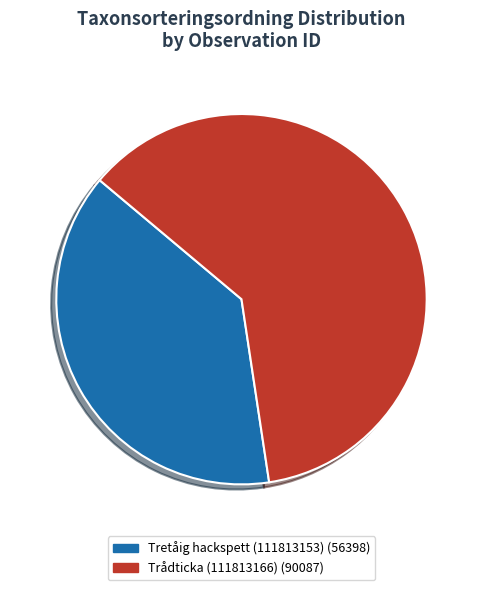

The Trådticka (111813166) slice represents 56% of the pie. True or false?

False